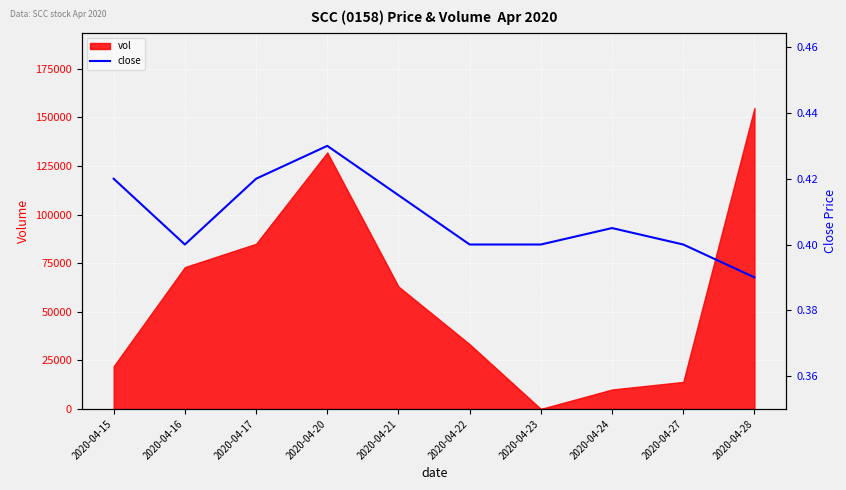

What is the maximum value for vol?

154900